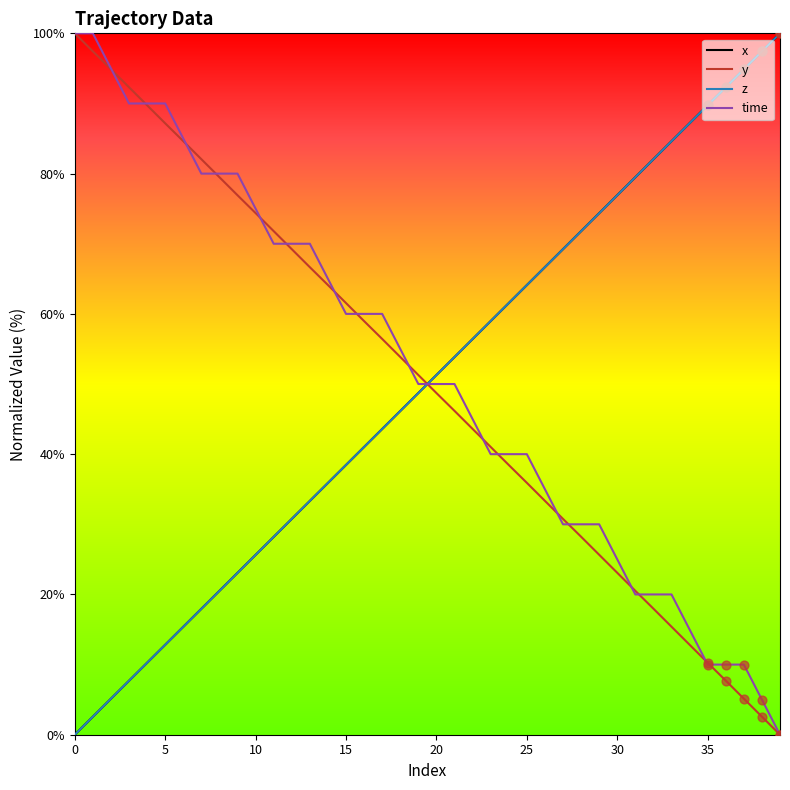

Which series has the largest total across all categories?

time